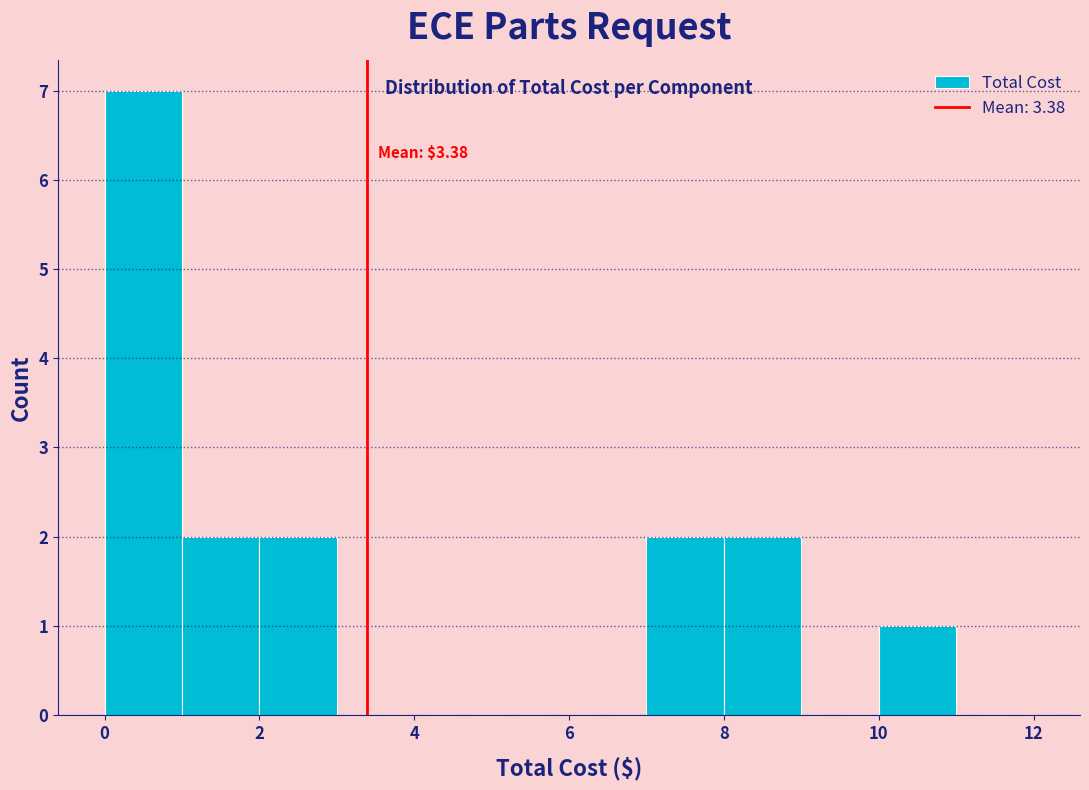

Which range on the x-axis has the tallest bar?

0 to 1